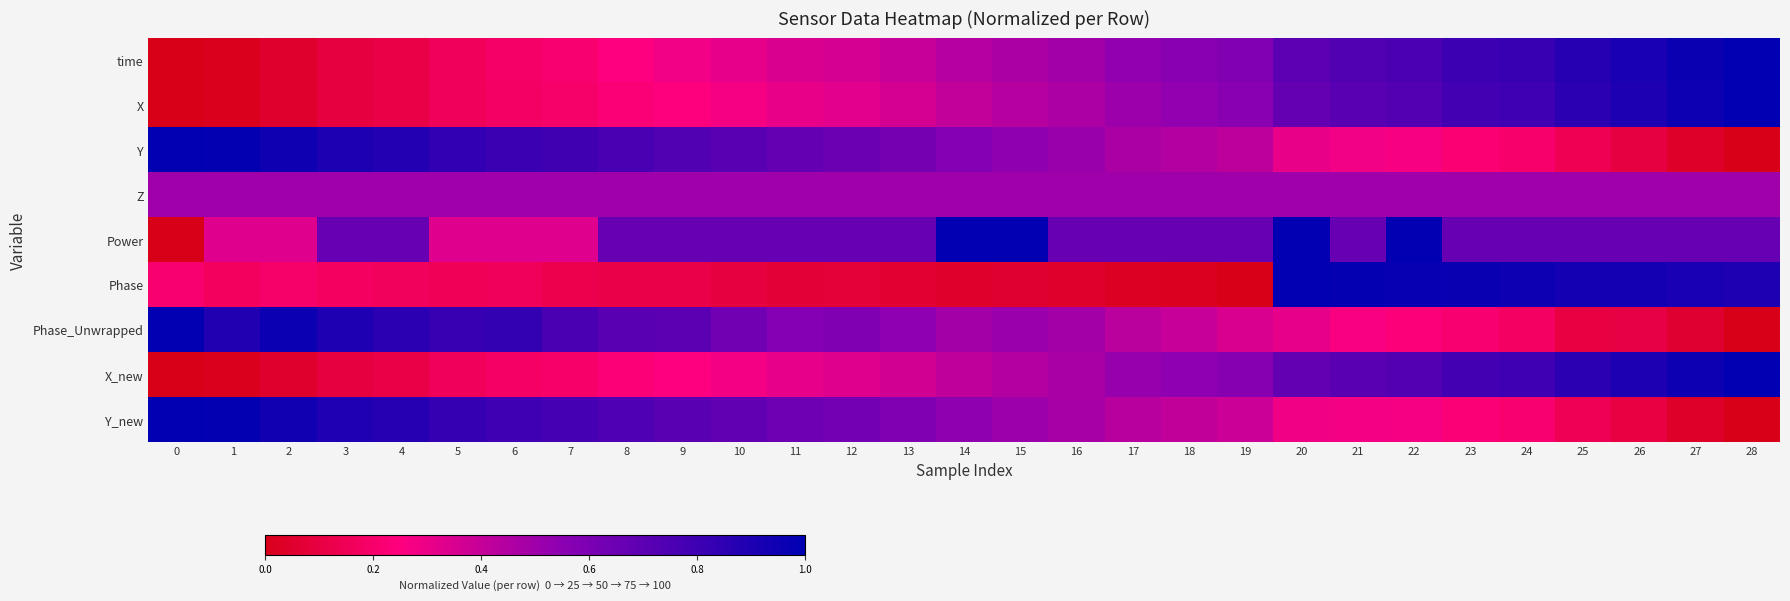

Reading left to right, list all the values displayed in this chart.

time: 0=0.0	1=0.0	2=0.1	3=0.1	4=0.1	5=0.2	6=0.2	7=0.2	8=0.3	9=0.3	10=0.3	11=0.3	12=0.4	13=0.4	14=0.4	15=0.5	16=0.5	17=0.5	18=0.6	19=0.6	20=0.7	21=0.7	22=0.8	23=0.8	24=0.8	25=0.9	26=0.9	27=1.0	28=1.0
X: 0=0.0	1=0.0	2=0.0	3=0.1	4=0.1	5=0.2	6=0.2	7=0.2	8=0.2	9=0.2	10=0.3	11=0.3	12=0.3	13=0.4	14=0.4	15=0.4	16=0.5	17=0.5	18=0.5	19=0.6	20=0.7	21=0.7	22=0.7	23=0.8	24=0.8	25=0.9	26=0.9	27=1.0	28=1.0
Y: 0=1.0	1=1.0	2=0.9	3=0.9	4=0.9	5=0.8	6=0.8	7=0.8	8=0.8	9=0.7	10=0.7	11=0.7	12=0.7	13=0.6	14=0.6	15=0.5	16=0.5	17=0.5	18=0.4	19=0.4	20=0.3	21=0.3	22=0.3	23=0.2	24=0.2	25=0.1	26=0.1	27=0.0	28=0.0
Z: 0=0.5	1=0.5	2=0.5	3=0.5	4=0.5	5=0.5	6=0.5	7=0.5	8=0.5	9=0.5	10=0.5	11=0.5	12=0.5	13=0.5	14=0.5	15=0.5	16=0.5	17=0.5	18=0.5	19=0.5	20=0.5	21=0.5	22=0.5	23=0.5	24=0.5	25=0.5	26=0.5	27=0.5	28=0.5
Power: 0=0.0	1=0.3	2=0.3	3=0.7	4=0.7	5=0.3	6=0.3	7=0.3	8=0.7	9=0.7	10=0.7	11=0.7	12=0.7	13=0.7	14=1.0	15=1.0	16=0.7	17=0.7	18=0.7	19=0.7	20=1.0	21=0.7	22=1.0	23=0.7	24=0.7	25=0.7	26=0.7	27=0.7	28=0.7
Phase: 0=0.2	1=0.2	2=0.2	3=0.2	4=0.2	5=0.2	6=0.2	7=0.1	8=0.1	9=0.1	10=0.1	11=0.1	12=0.1	13=0.1	14=0.0	15=0.1	16=0.0	17=0.0	18=0.0	19=0.0	20=1.0	21=1.0	22=1.0	23=1.0	24=1.0	25=0.9	26=0.9	27=0.9	28=0.9
Phase_Unwrapped: 0=1.0	1=0.9	2=1.0	3=0.9	4=0.9	5=0.8	6=0.8	7=0.8	8=0.7	9=0.7	10=0.6	11=0.6	12=0.6	13=0.5	14=0.5	15=0.5	16=0.5	17=0.4	18=0.4	19=0.3	20=0.3	21=0.3	22=0.2	23=0.2	24=0.2	25=0.1	26=0.1	27=0.1	28=0.0
X_new: 0=0.0	1=0.0	2=0.1	3=0.1	4=0.1	5=0.2	6=0.2	7=0.2	8=0.2	9=0.3	10=0.3	11=0.3	12=0.3	13=0.4	14=0.4	15=0.4	16=0.5	17=0.5	18=0.5	19=0.6	20=0.7	21=0.7	22=0.7	23=0.8	24=0.8	25=0.9	26=0.9	27=1.0	28=1.0
Y_new: 0=1.0	1=1.0	2=0.9	3=0.9	4=0.9	5=0.8	6=0.8	7=0.8	8=0.7	9=0.7	10=0.7	11=0.6	12=0.6	13=0.6	14=0.5	15=0.5	16=0.5	17=0.4	18=0.4	19=0.4	20=0.3	21=0.3	22=0.3	23=0.2	24=0.2	25=0.1	26=0.1	27=0.0	28=0.0